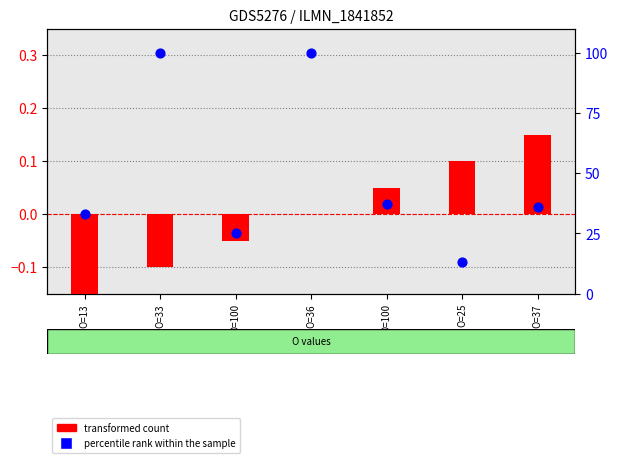

Which series has the largest total across all categories?

percentile rank within the sample